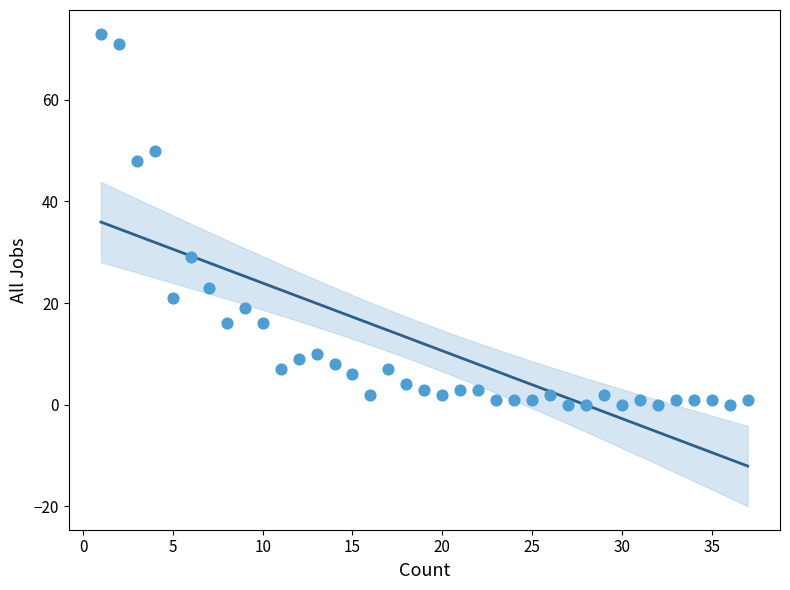

What is the range of Y values (max minus min)?

73